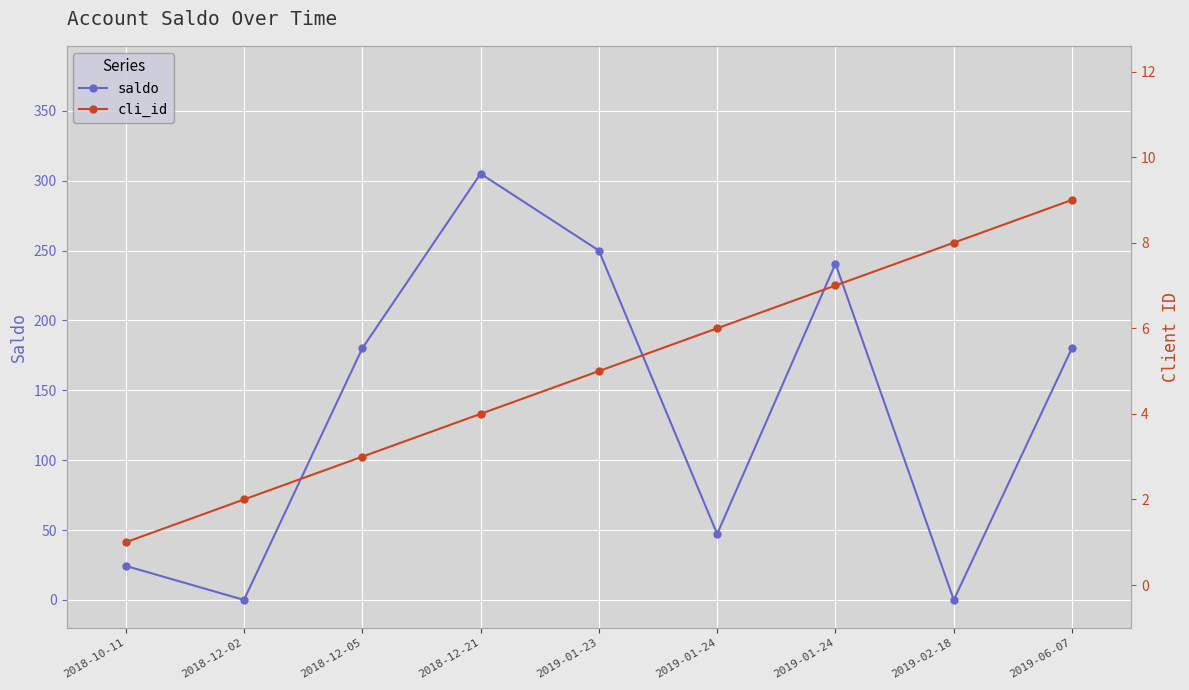

Is it true that cli_id equals 4.0 at 2018-12-21?

True